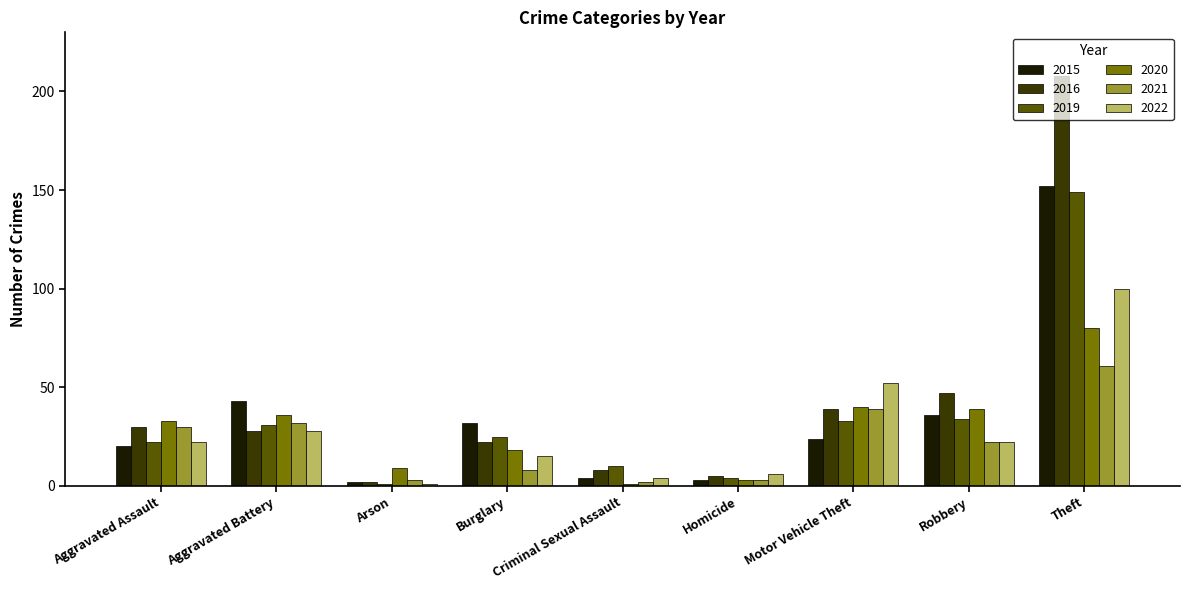

What is the maximum value shown in the chart?

208